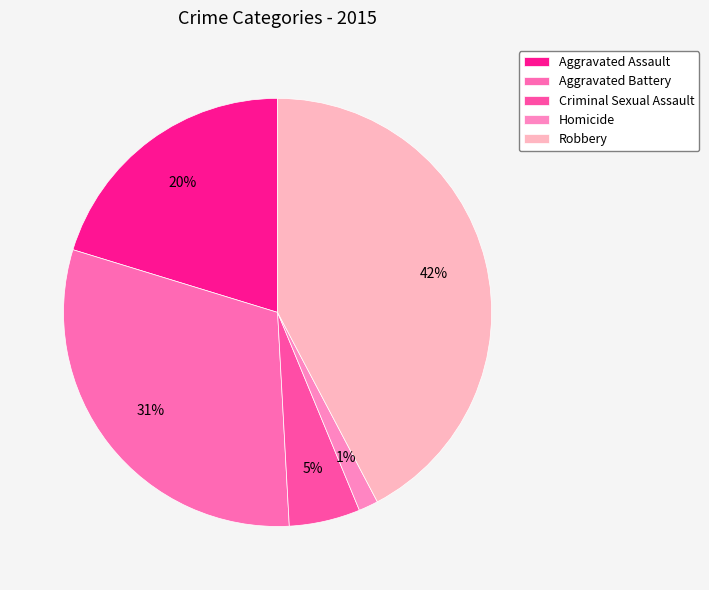

The Homicide slice represents 13% of the pie. True or false?

False